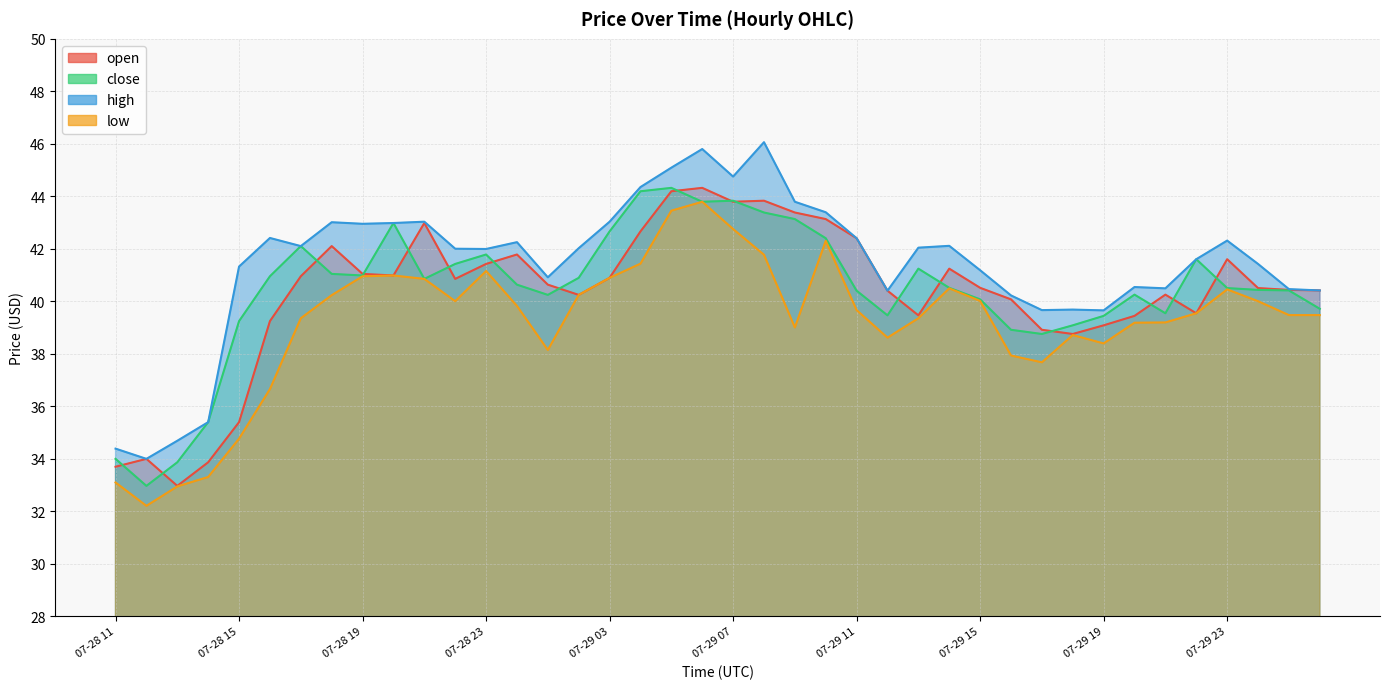

At 07-29 05, list the series in order from largest to smallest.

high, close, open, low